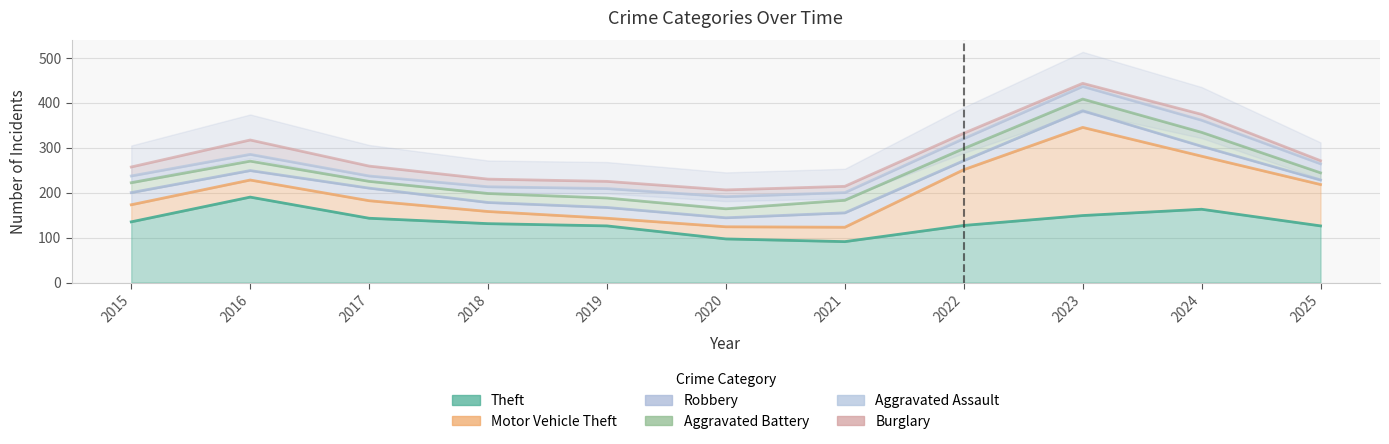

Rank the series by their maximum value, from highest to lowest.

Burglary, Aggravated Assault, Aggravated Battery, Robbery, Motor Vehicle Theft, Theft